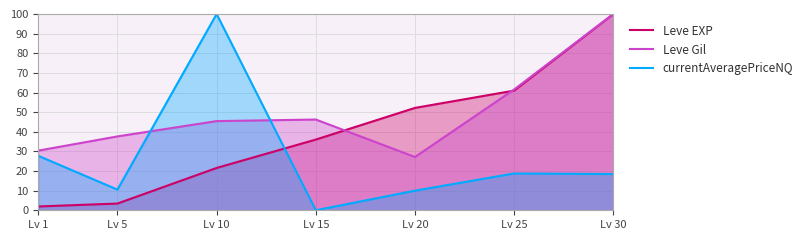

Rank the categories by Leve EXP value from lowest to highest.

Lv 1, Lv 5, Lv 10, Lv 15, Lv 20, Lv 25, Lv 30